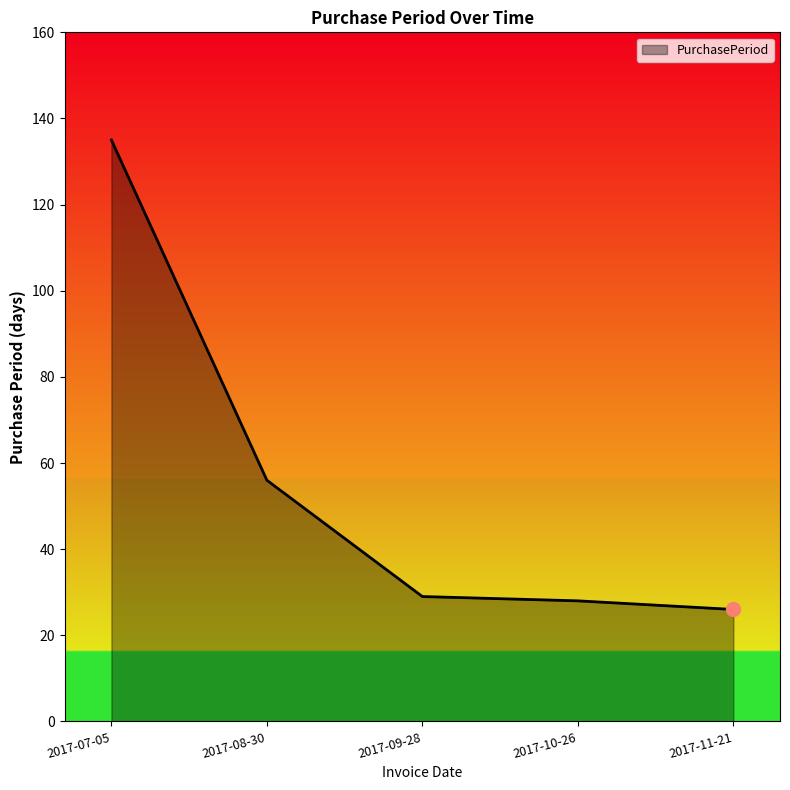

The chart shows a value of 38 at 2017-09-28. True or false?

False